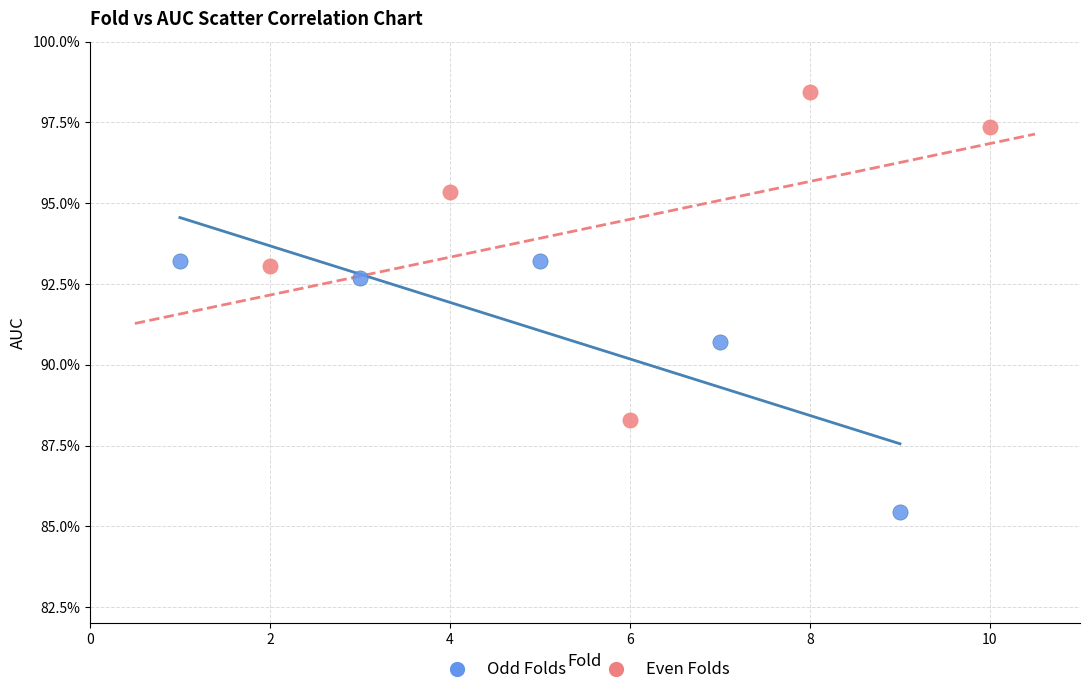

What are all the series names shown in the legend?

Odd Folds, Even Folds